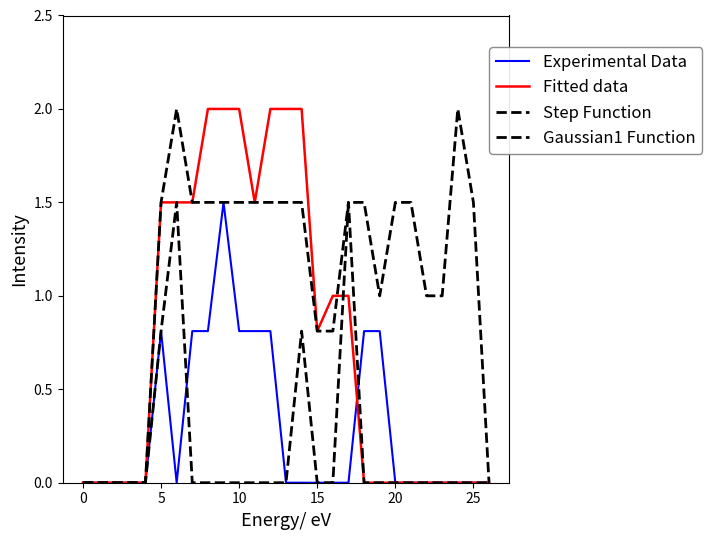

What is the label of the 4th point from the right?

23